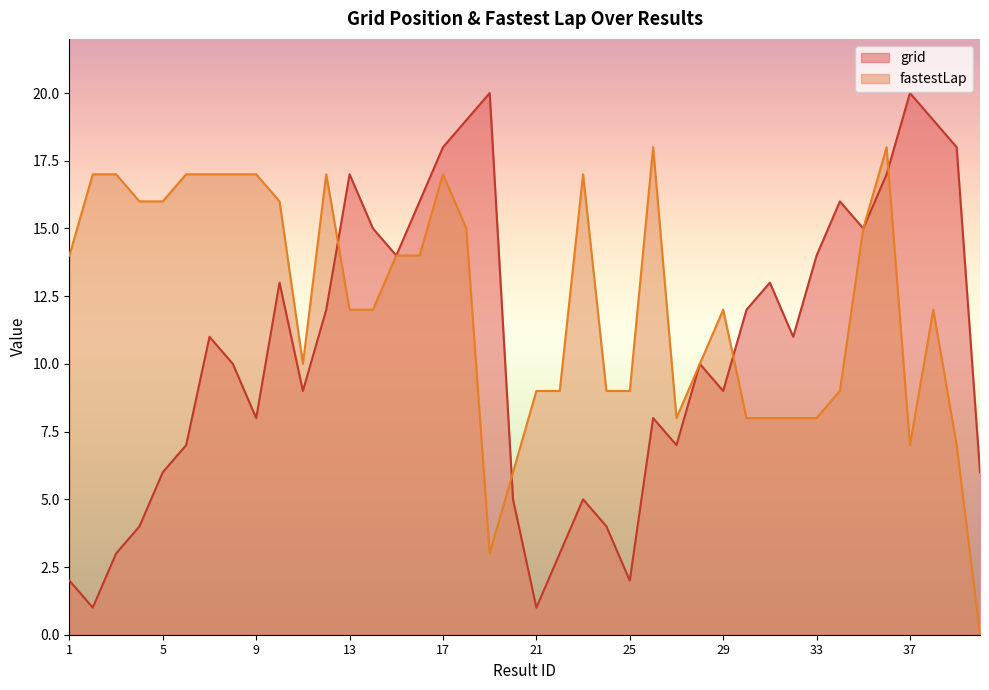

In fastestLap, how many points are higher than both neighbors (excluding endpoints)?

7